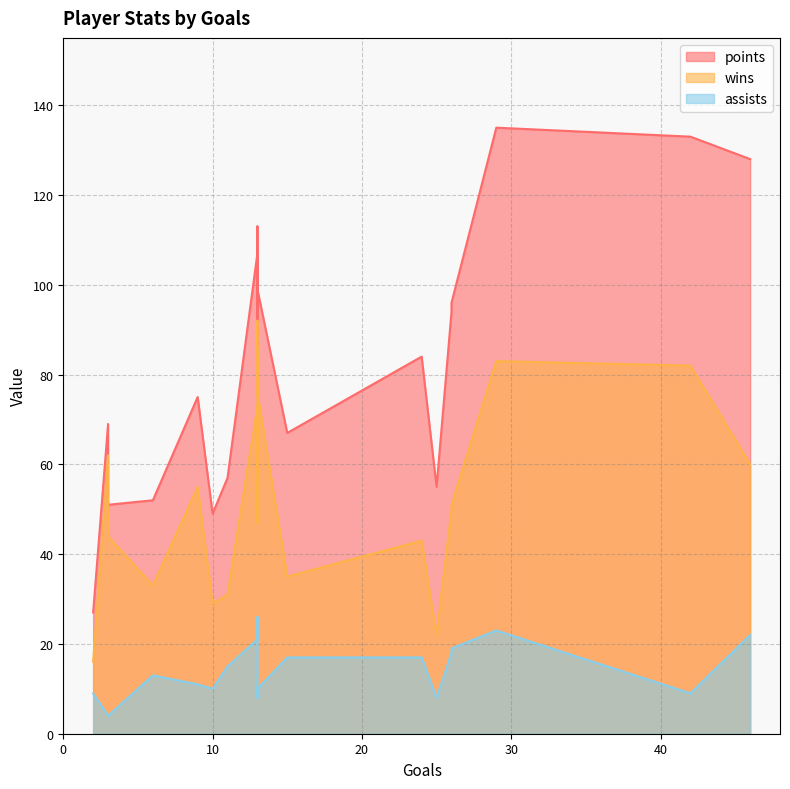

Does the chart have visible grid lines?

Yes